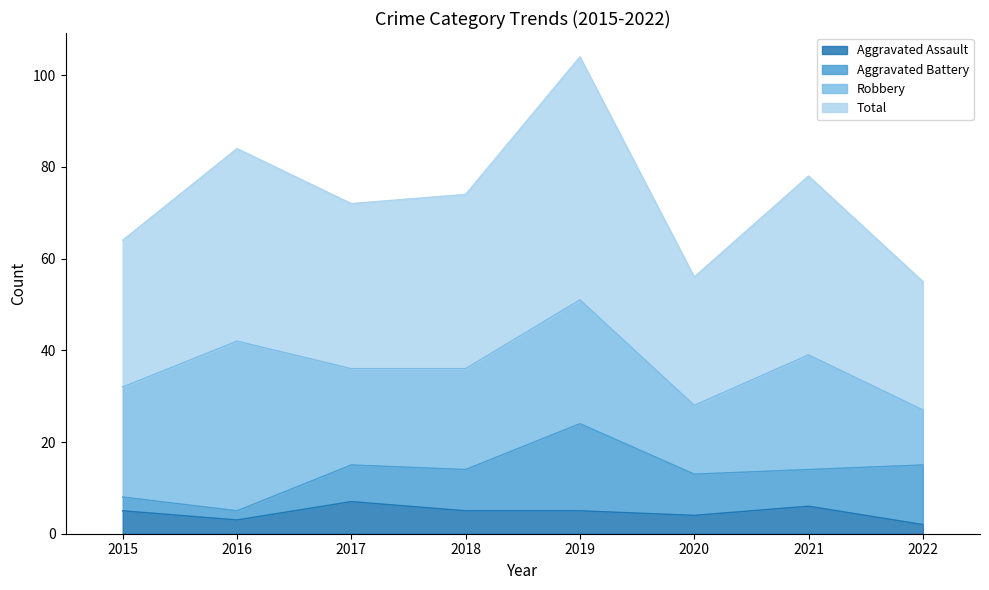

True or false: Aggravated Assault has a value of 4 at 2021.

False